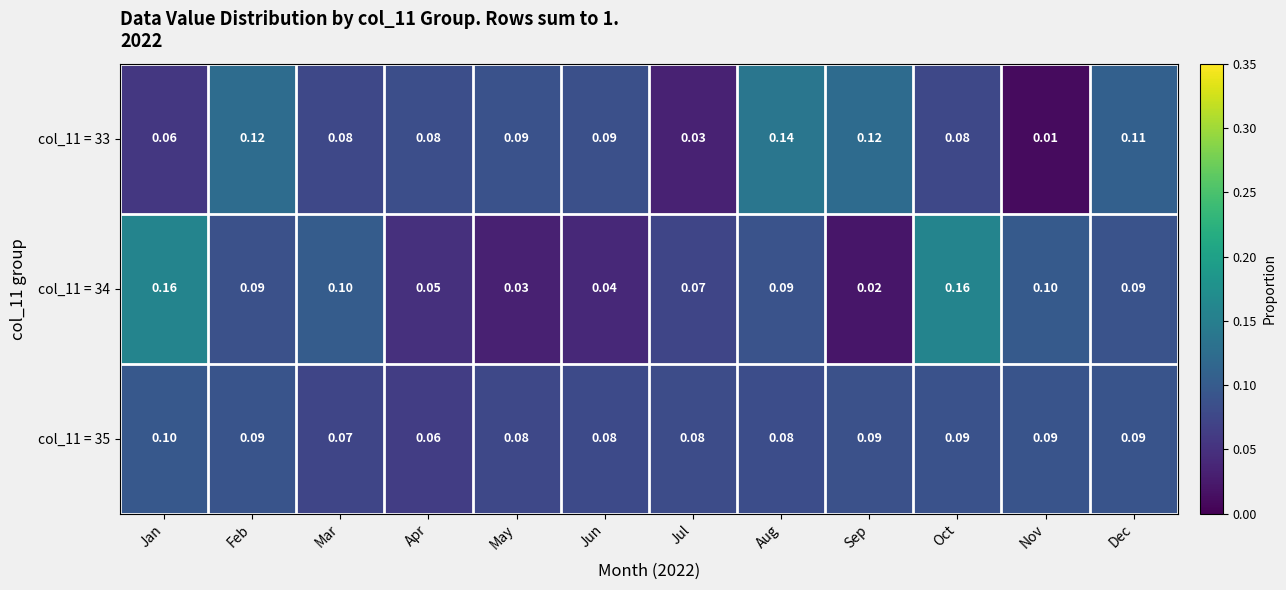

Which series has the widest spread of values?

col_11 = 34